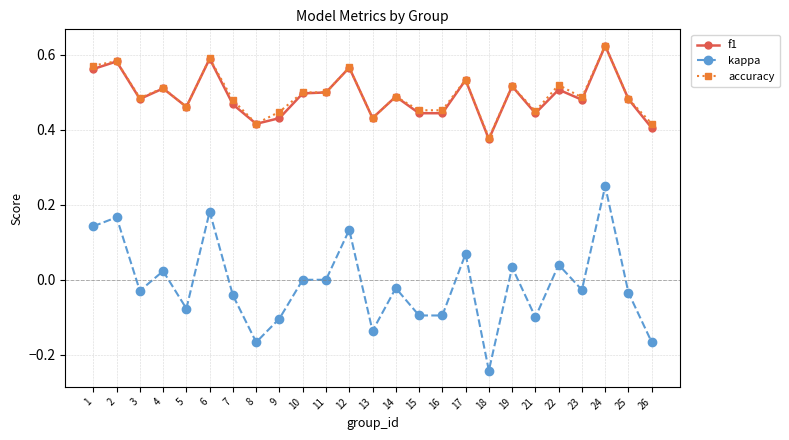

How many lines are shown in the chart?

3